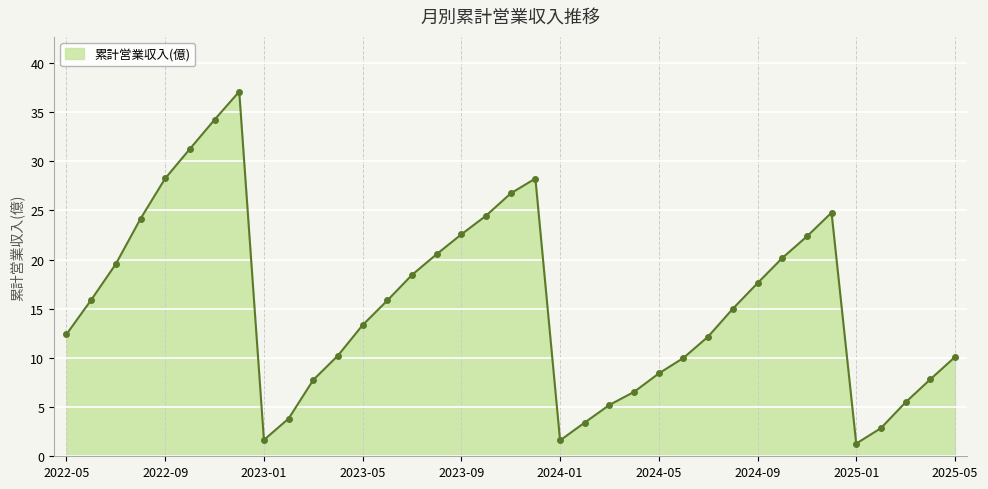

What is the smallest value displayed?

1.3